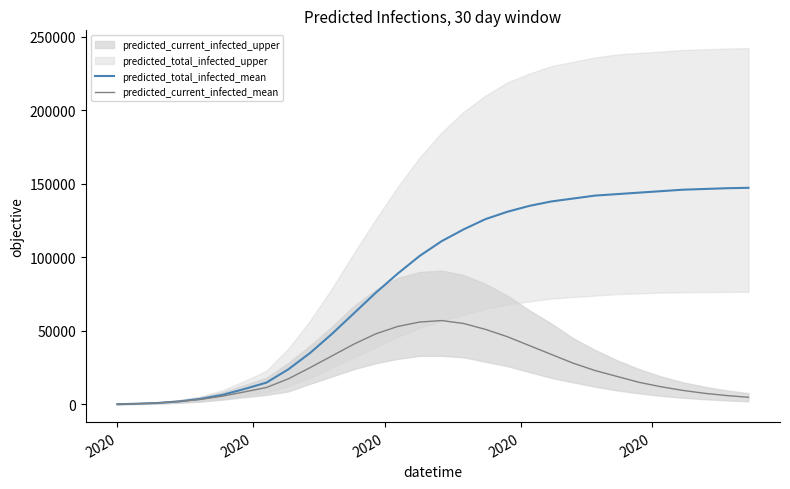

What is the maximum value for predicted_total_infected_mean?

147300